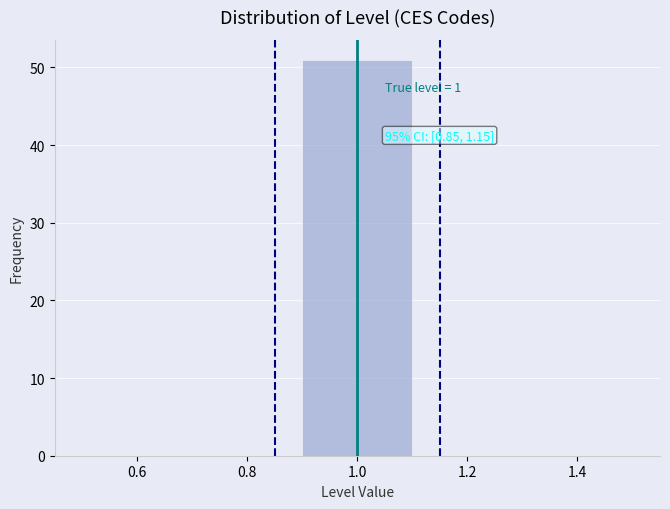

Which range on the x-axis has the tallest bar?

0.9 to 1.1